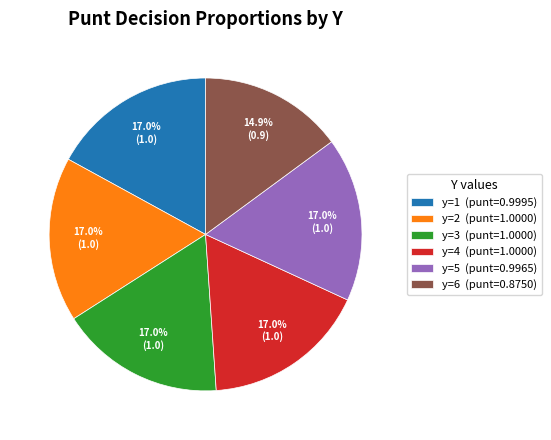

Does y=3 (punt=1.0000) represent more than half of the total?

No